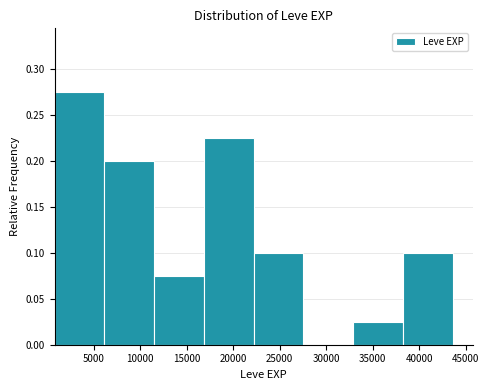

What is the height of the bar covering 38250 to 43600 on the x-axis? Neither the bar edges nor the heights are printed on the chart, so give them approximately, as read against the axes.

0.100